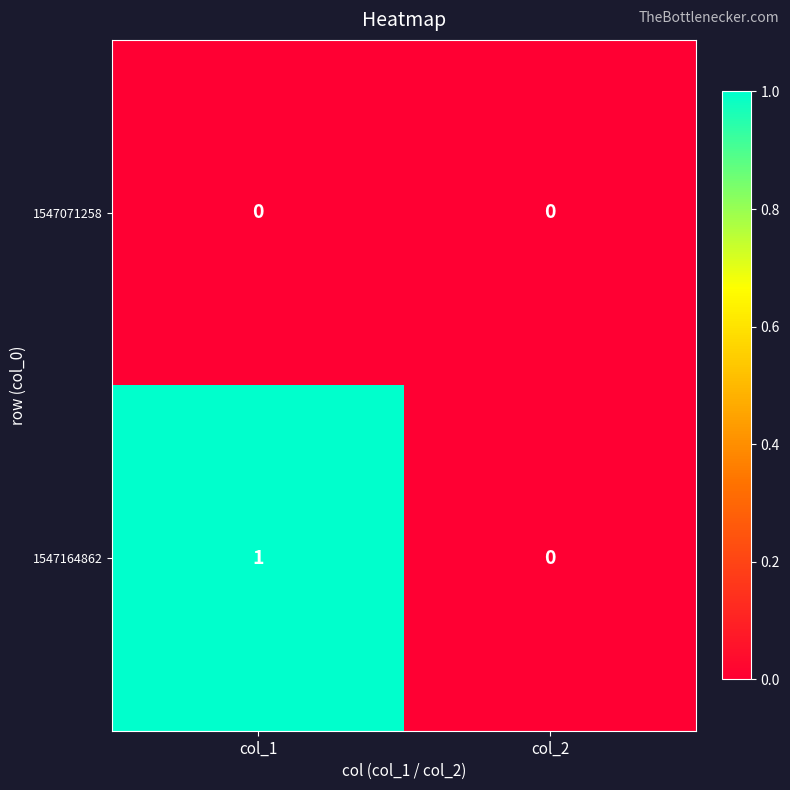

Reading right to left, transcribe all the data shown in this chart.

1547071258: col_2=0	col_1=0
1547164862: col_2=0	col_1=1